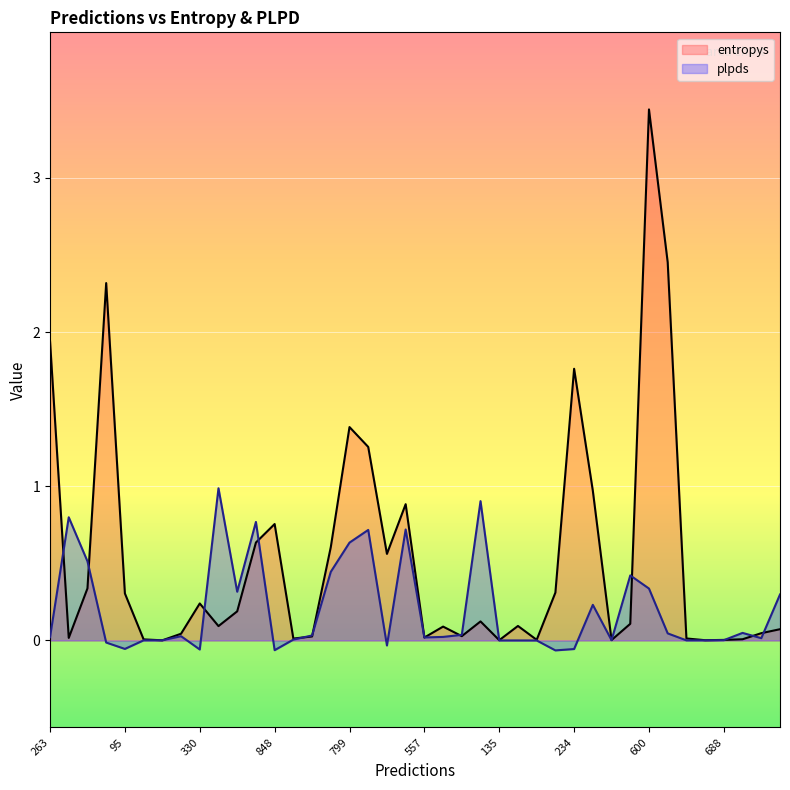

Where is the first local maximum for plpds?

443